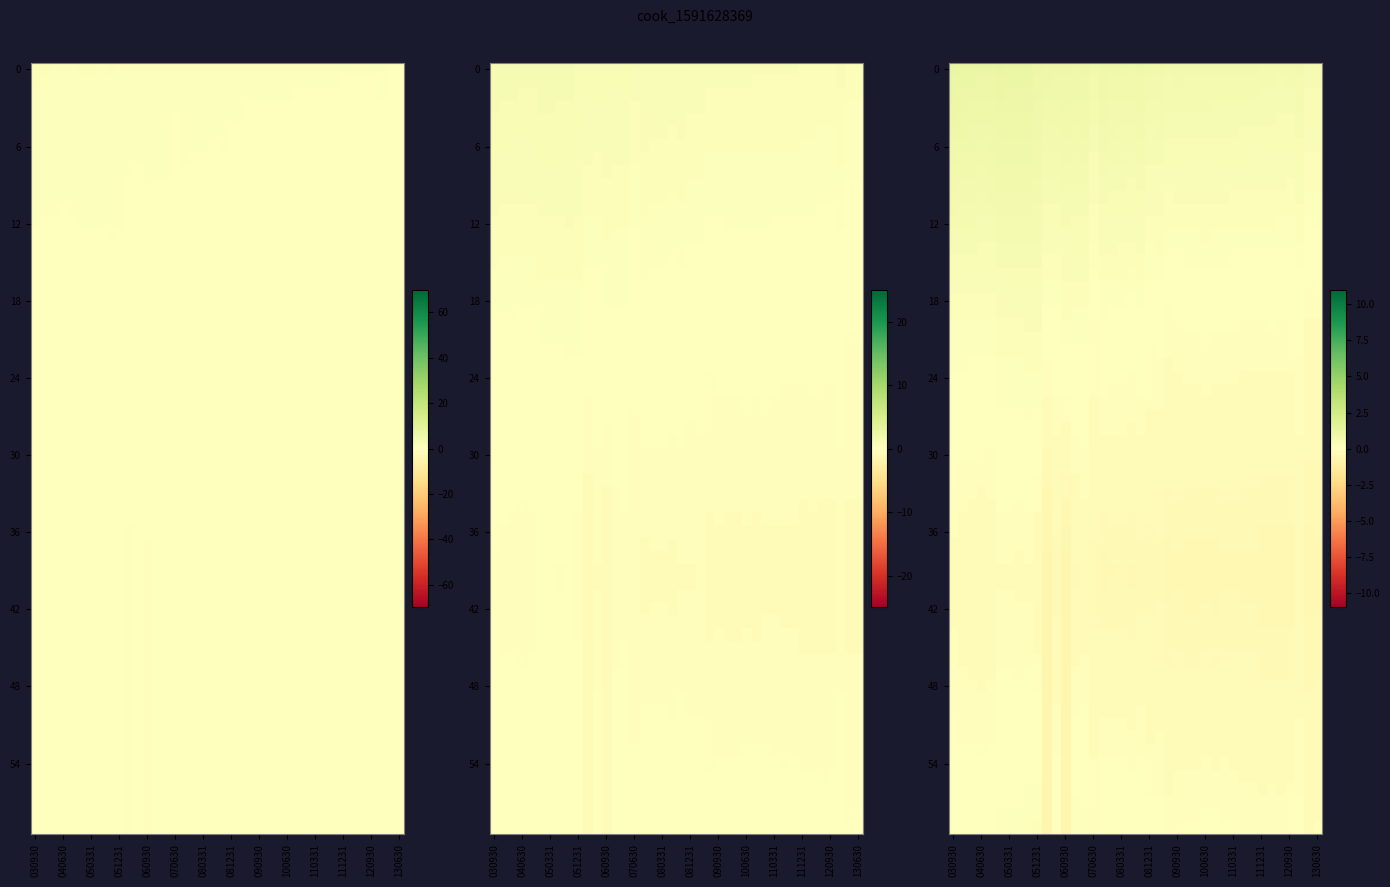

Read the total_liab value at 20040331.

0.2